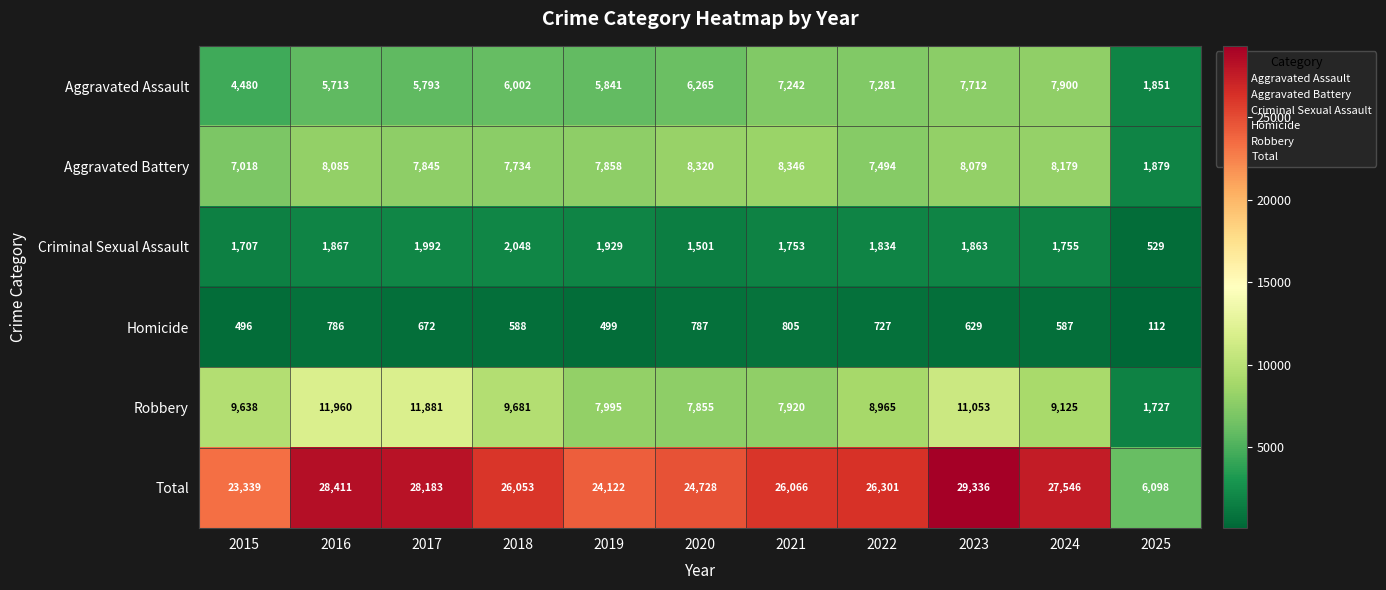

What is the average value of the Homicide series?

608